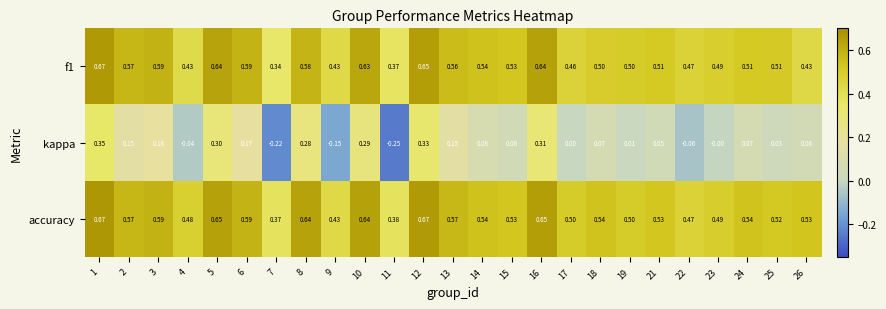

Which series has the largest range (max minus min)?

kappa